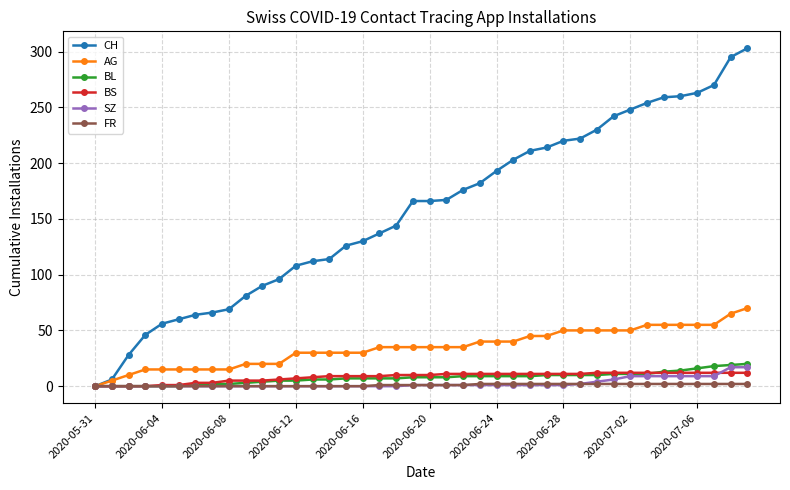

What is the greatest value displayed?

303